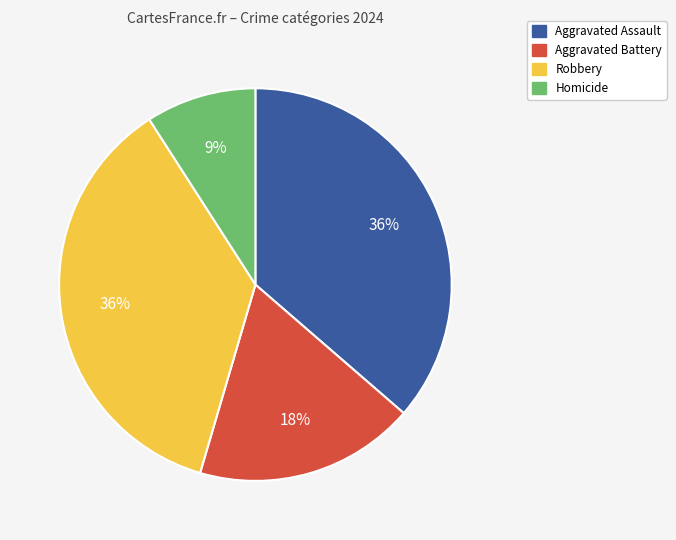

To the nearest percent, what portion does Robbery represent?

36%